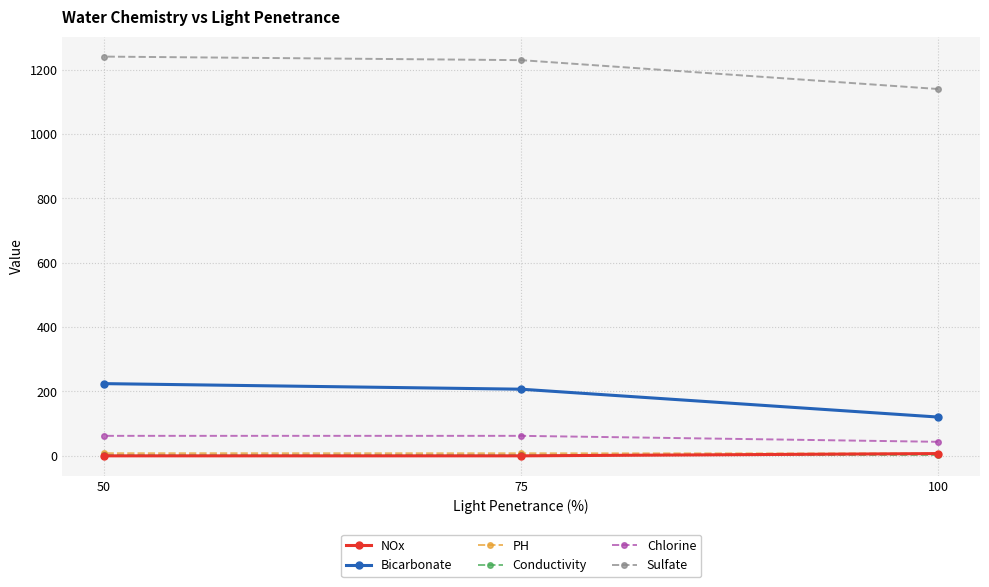

Rank the categories by Bicarbonate value from highest to lowest.

50, 75, 100